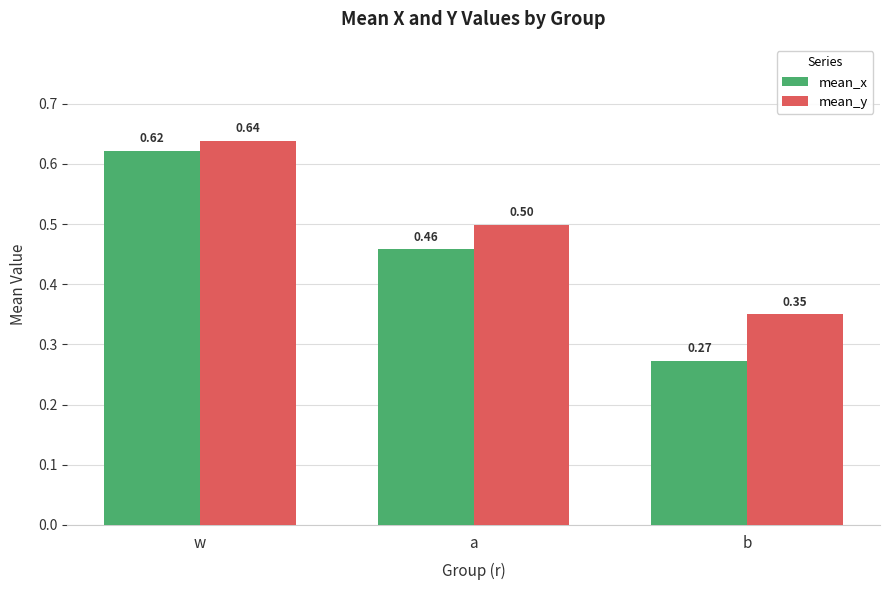

At which category is the sum across all series the highest?

w